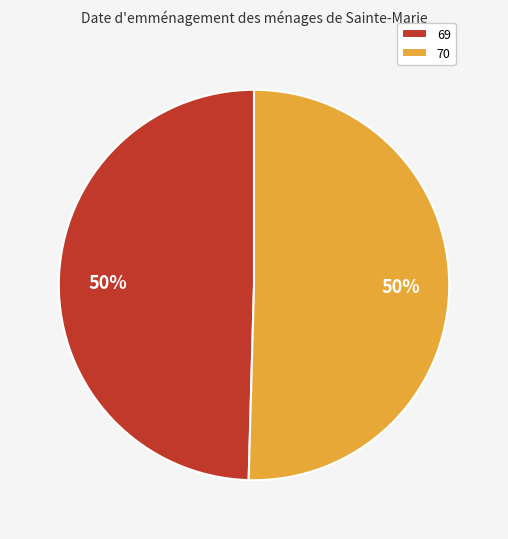

How many segments does this pie chart have?

2